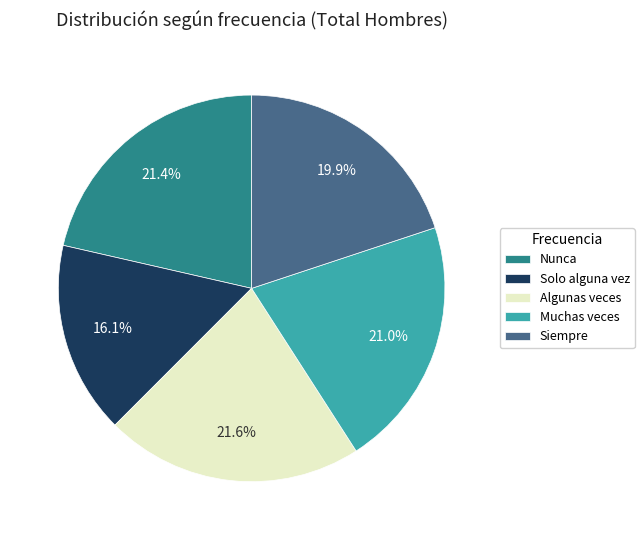

Is it true that Nunca is 21% of the pie?

True